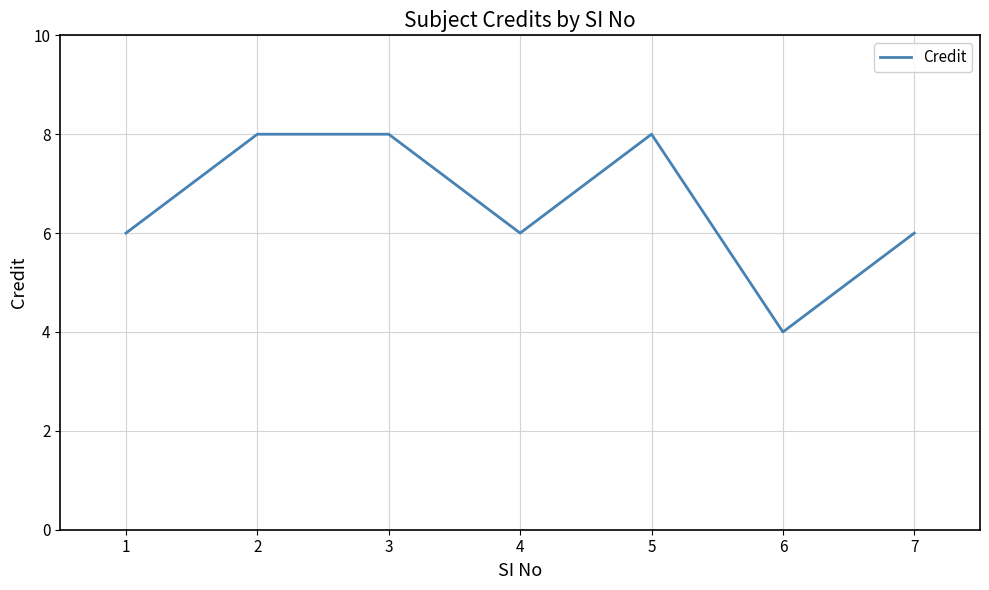

At which category does the data reach its first local valley?

4